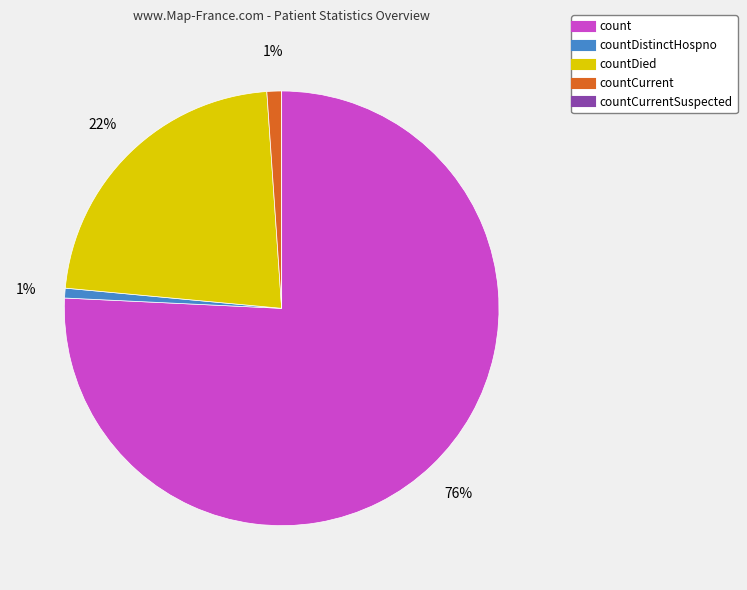

To the nearest percent, what is the average slice percentage?

20%